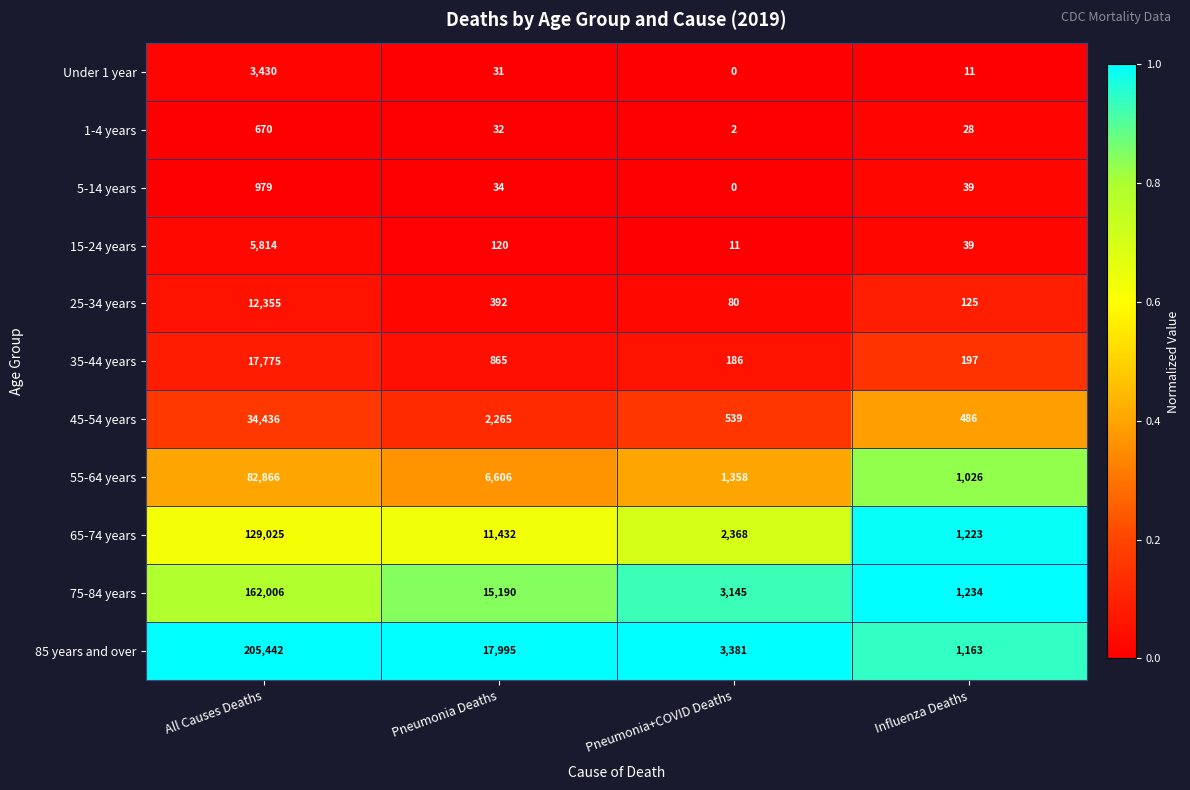

How many data points does each series have?

4